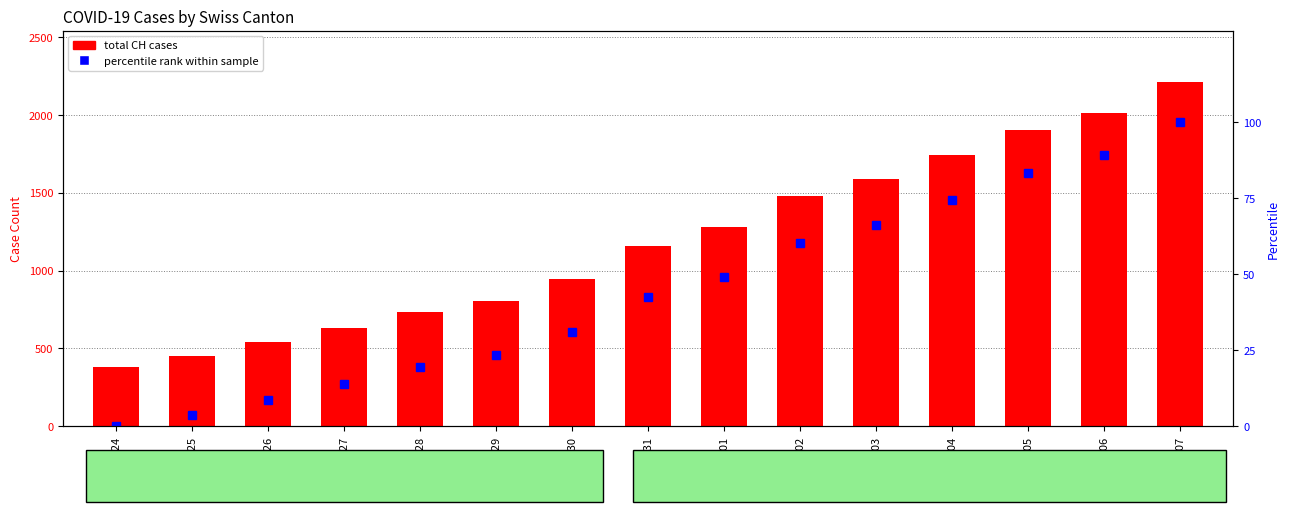

List the series in order of their overall mean, lowest first.

percentile rank within sample, total CH cases